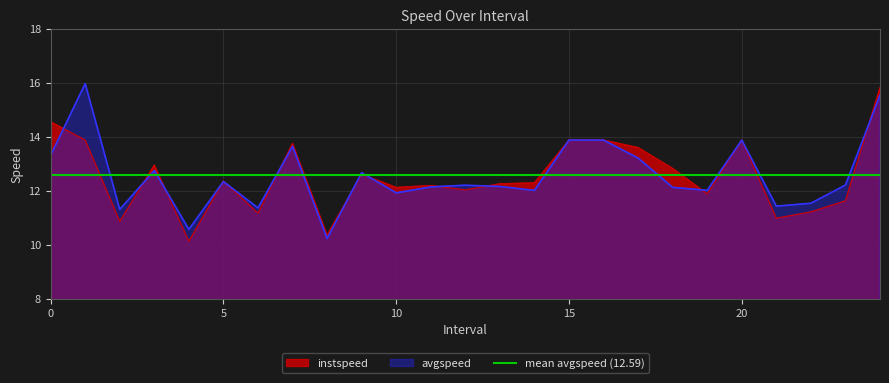

True or false: instspeed and avgspeed intersect in this chart.

True